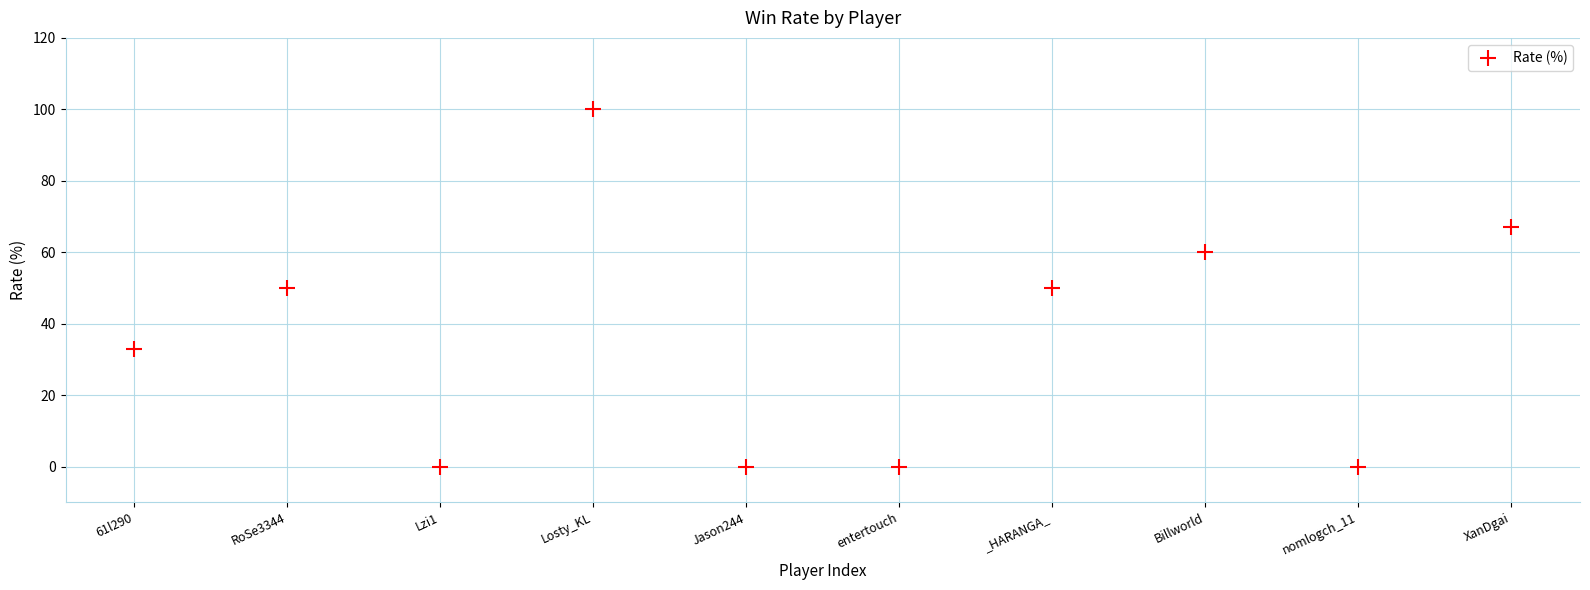

What is the range of Y values (max minus min)?

100